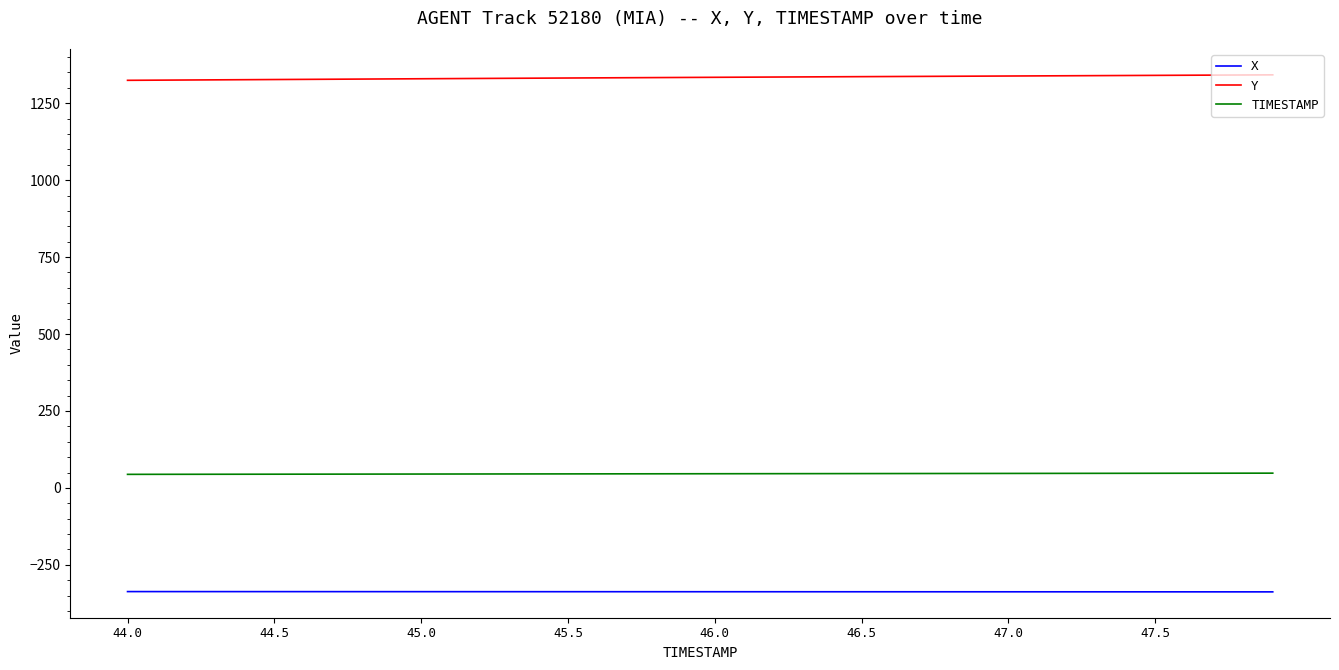

Rank the series by their average value, from highest to lowest.

Y, TIMESTAMP, X